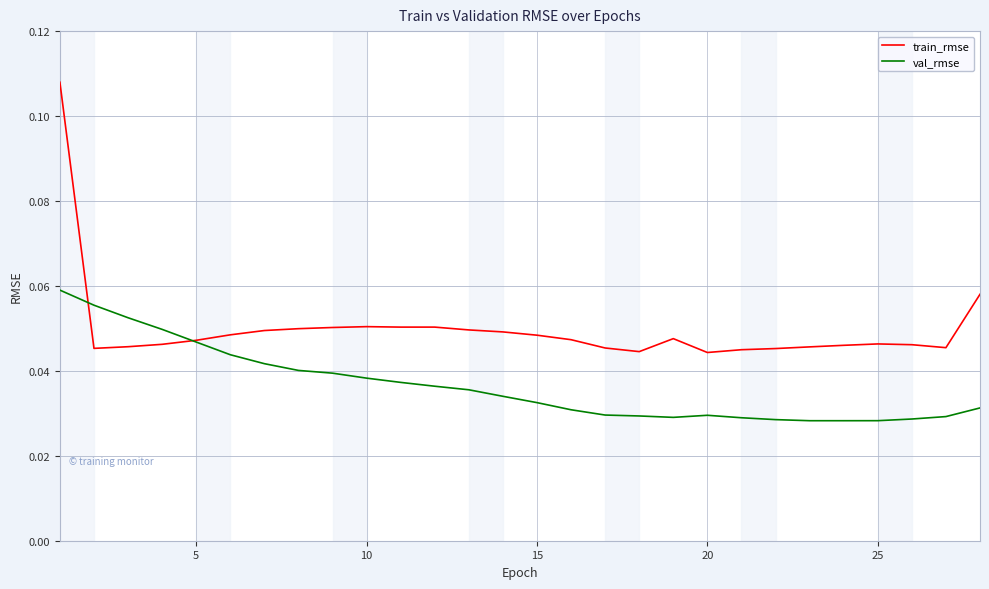

How many lines are shown in the chart?

2